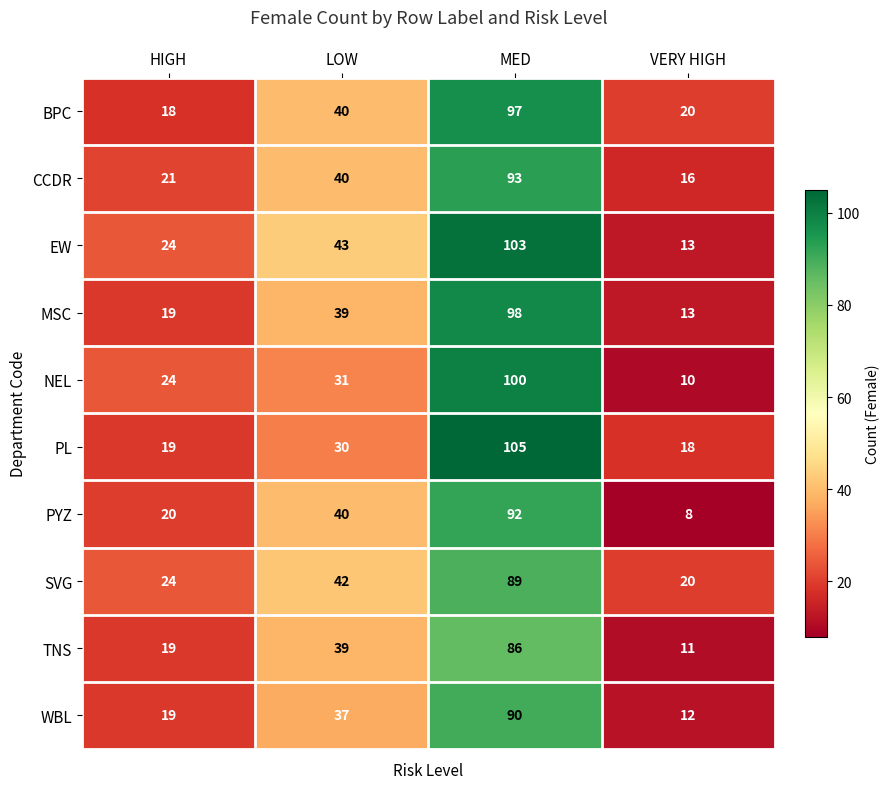

How many distinct data groups are displayed?

10